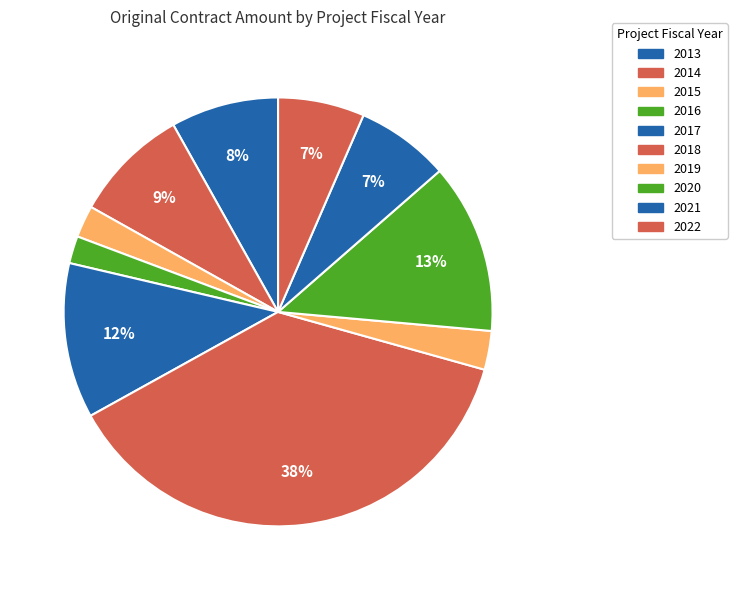

Is it true that 2019 is 3% of the pie?

True